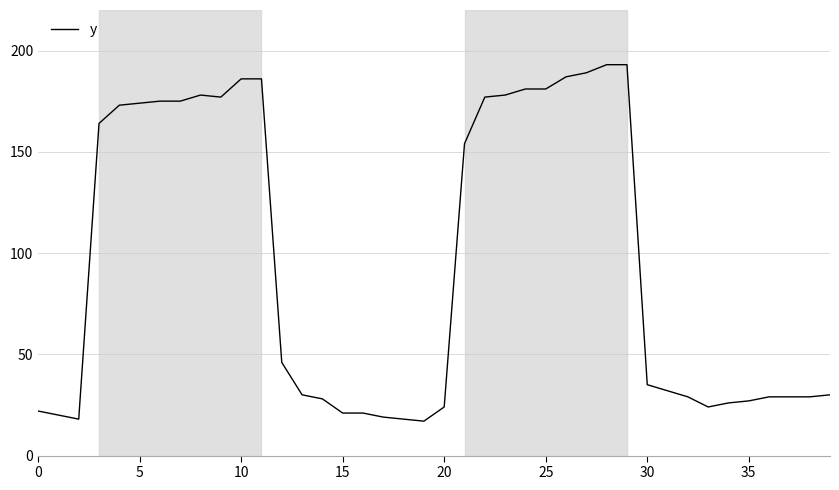

What is the greatest value displayed?

193